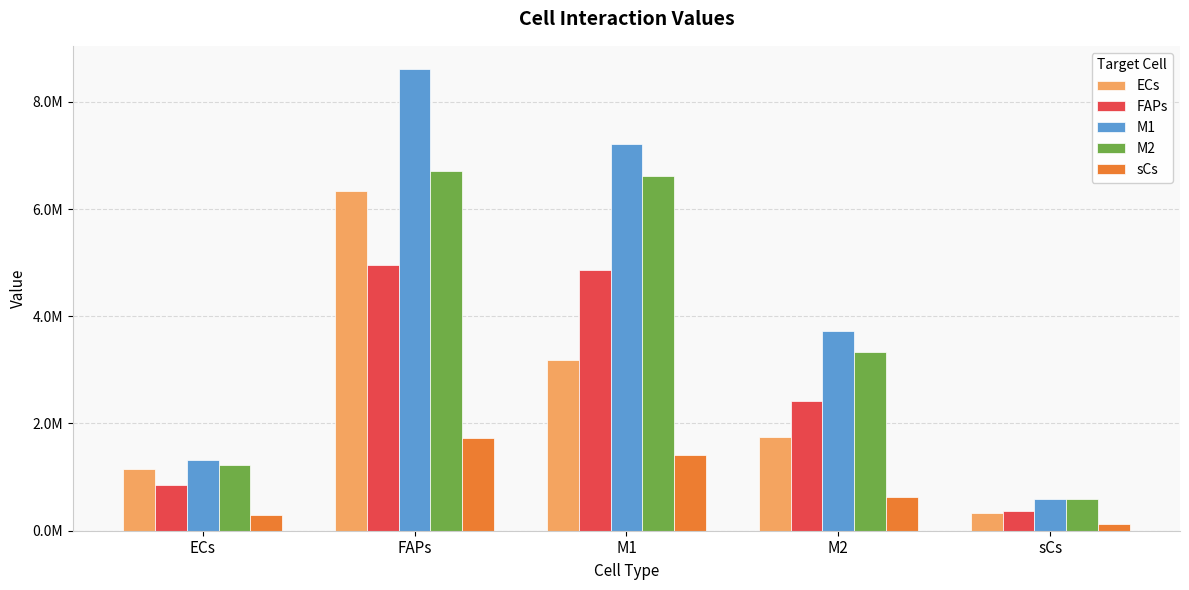

Which series changed the most between ECs and sCs?

ECs